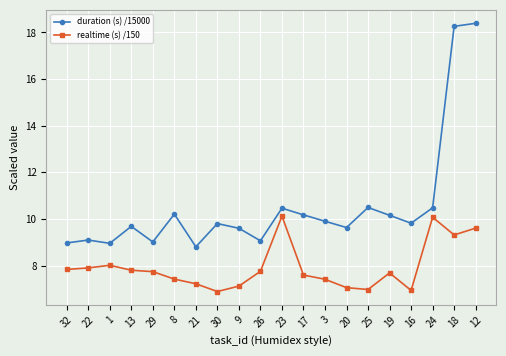

What is the spread (max minus min) of values at 30?

2.9